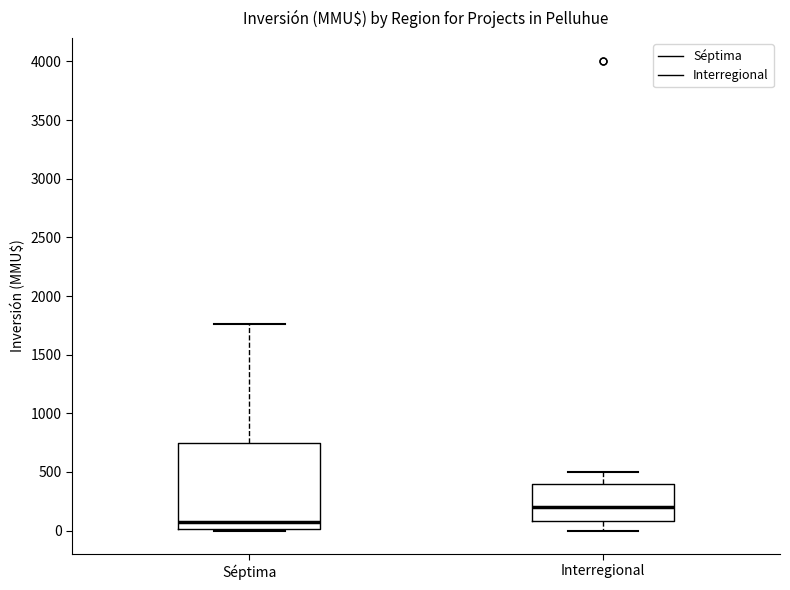

Reading left to right, read every box against the y-axis: the position of its median line, the range the box covers, and the ends of its whiskers. The values are not printed on the chart, so give them approximately, as read against the axis.

Séptima: median 50, box 0 to 750, whiskers 0 to 1750
Interregional: median 200, box 100 to 400, whiskers 0 to 500